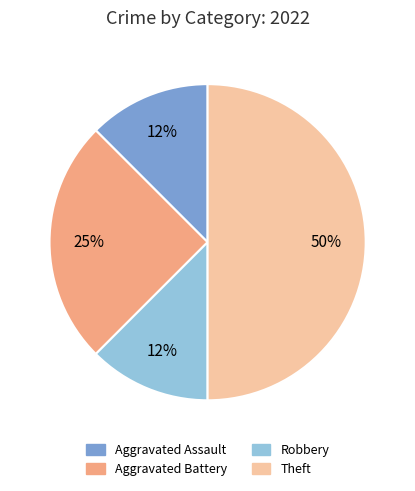

To the nearest percent, what is the average slice percentage?

25%